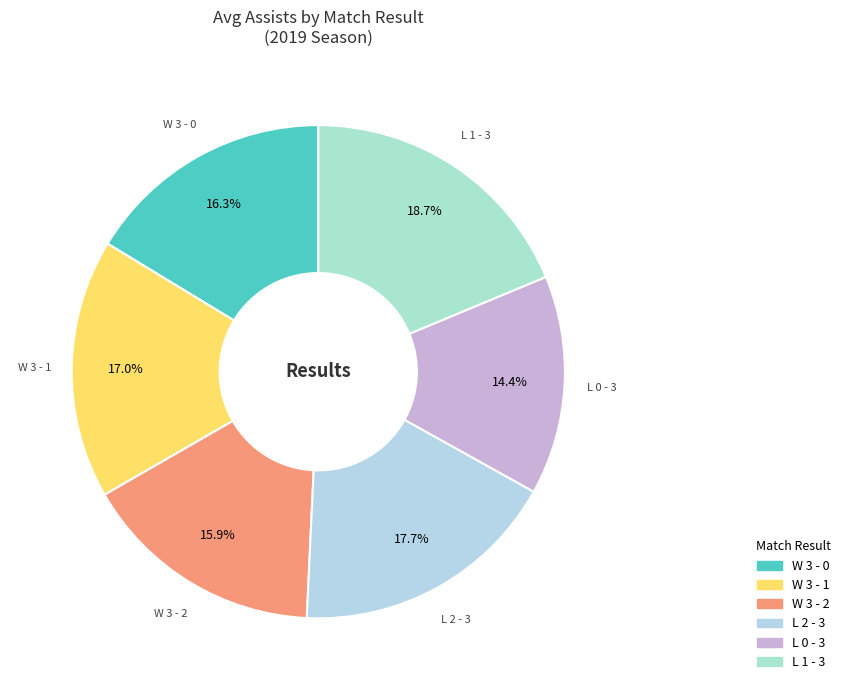

What percentage do L 2 - 3 and W 3 - 1 together represent?

34.7%